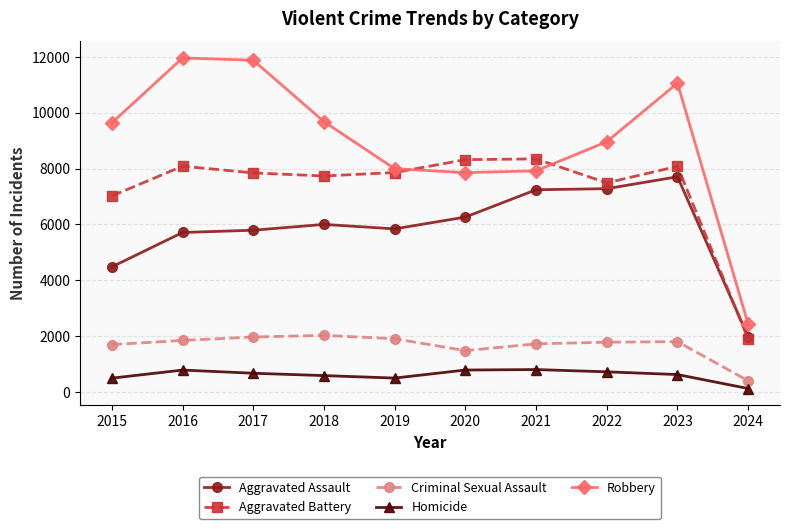

The Aggravated Assault series shows 5841 at 2019. True or false?

True